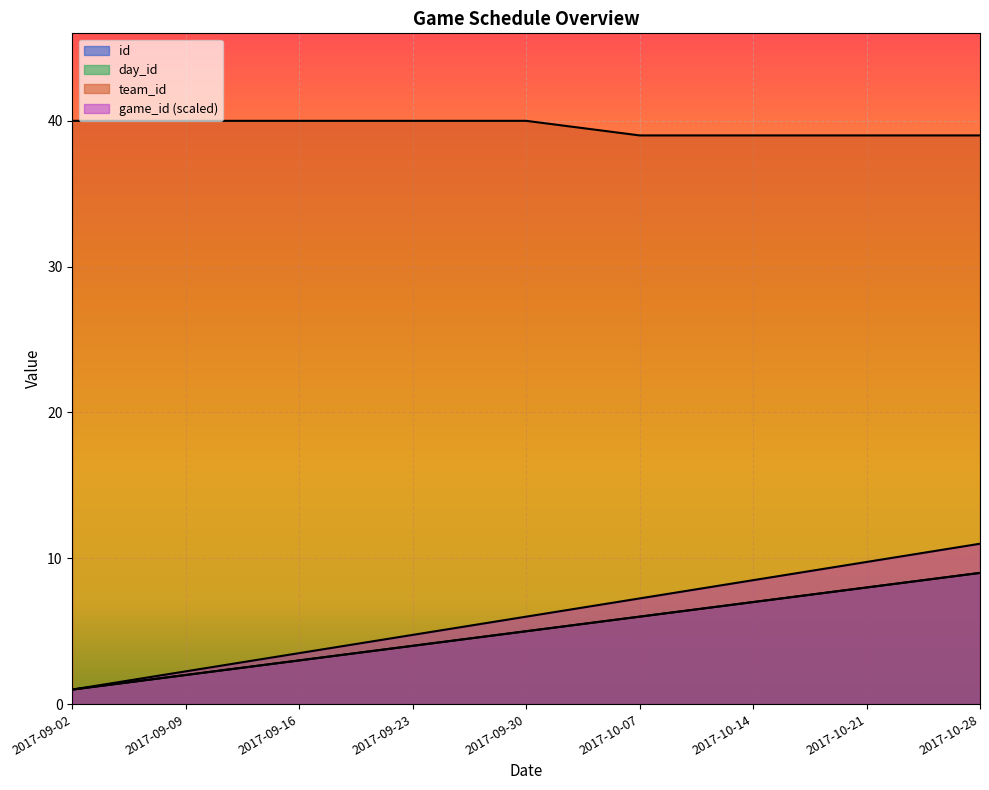

What position from the left is 2017-10-14?

7